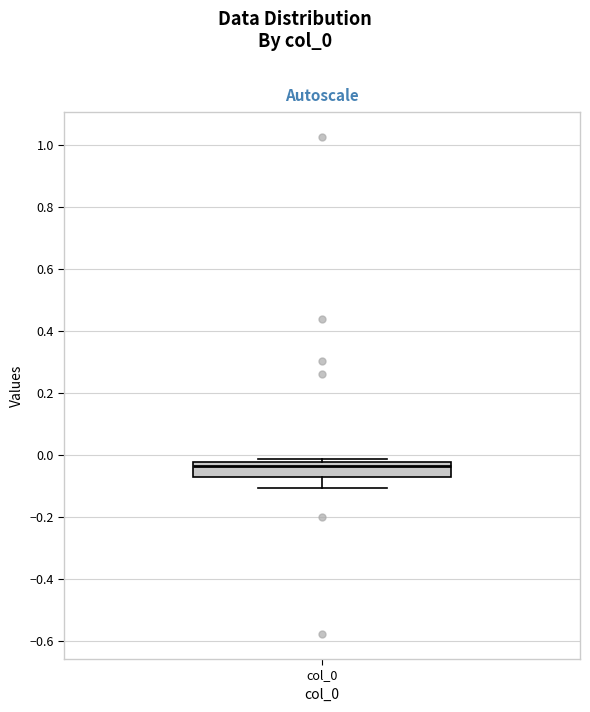

Where does the median line of the box for col_0 sit on the y-axis? The values are not printed on the chart, so give them approximately, as read against the axis.

-0.04